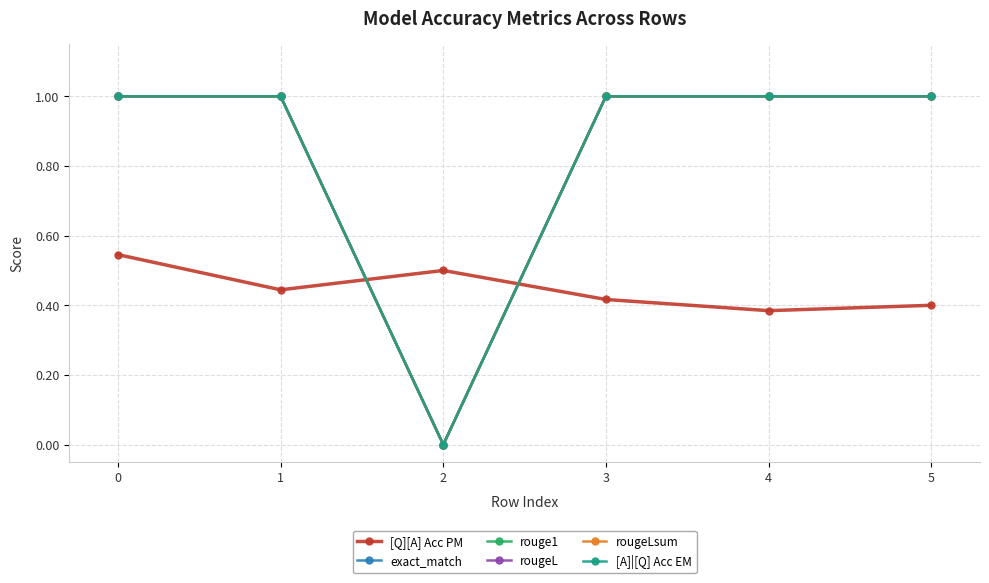

Between 2 and 5, which is larger?

2